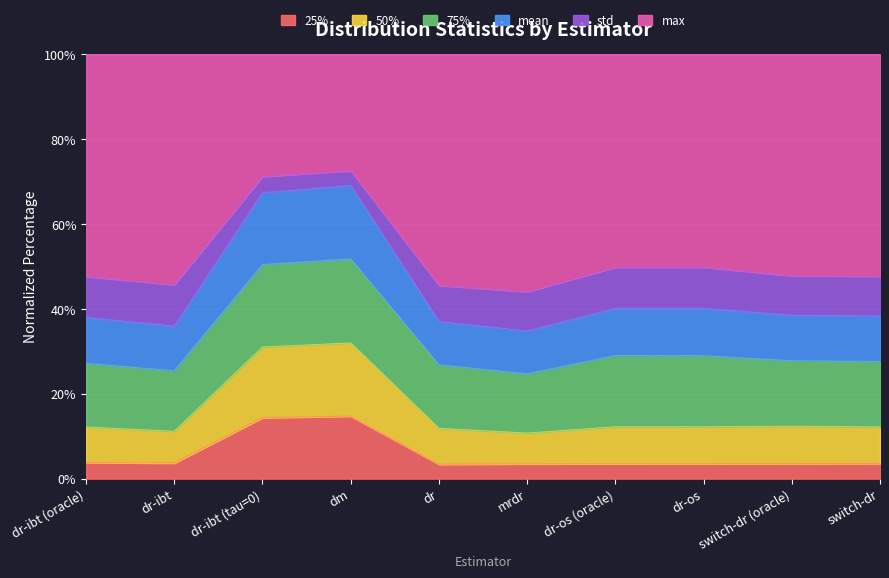

What is the average value of the 75% series?

43.9